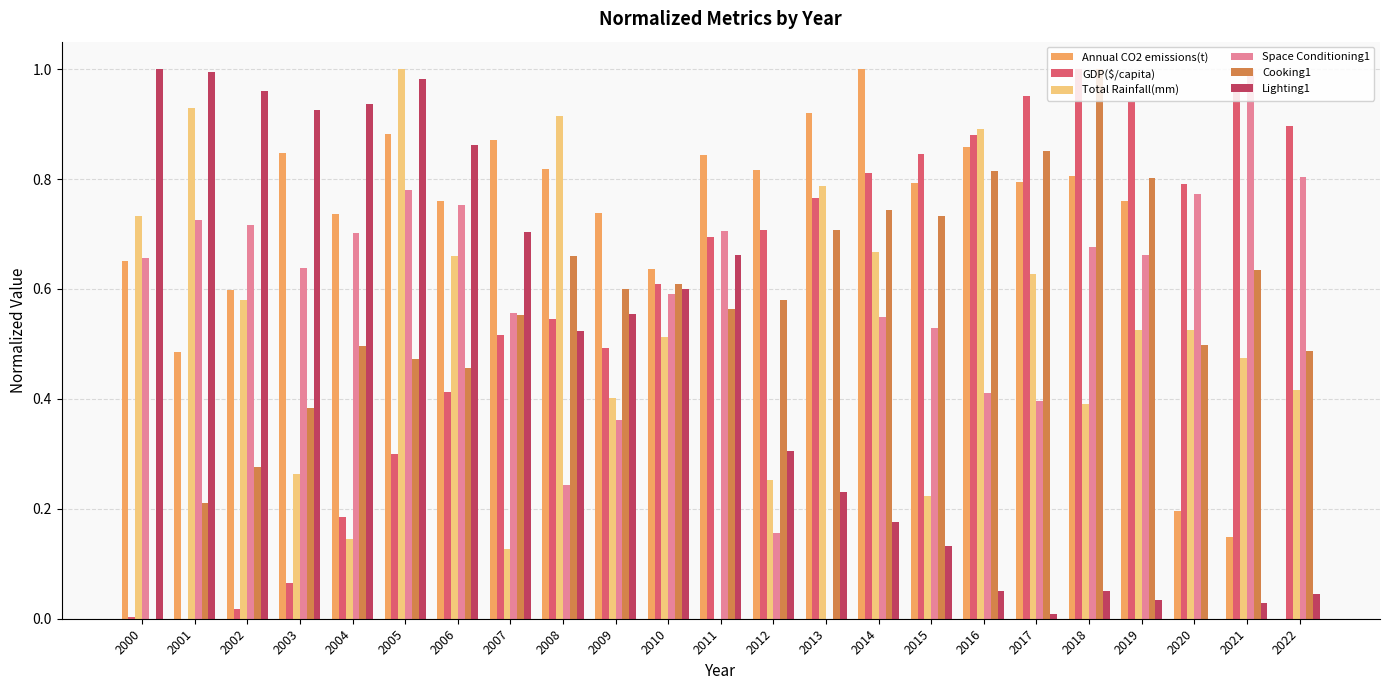

Which series changed the most between 2019 and 2022?

Annual CO2 emissions(t)